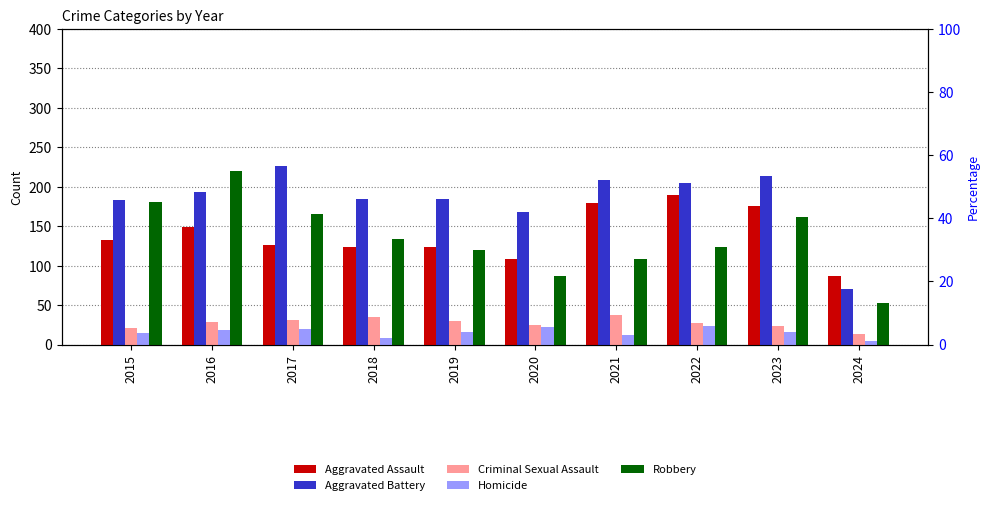

Which series has the widest spread of values?

Robbery